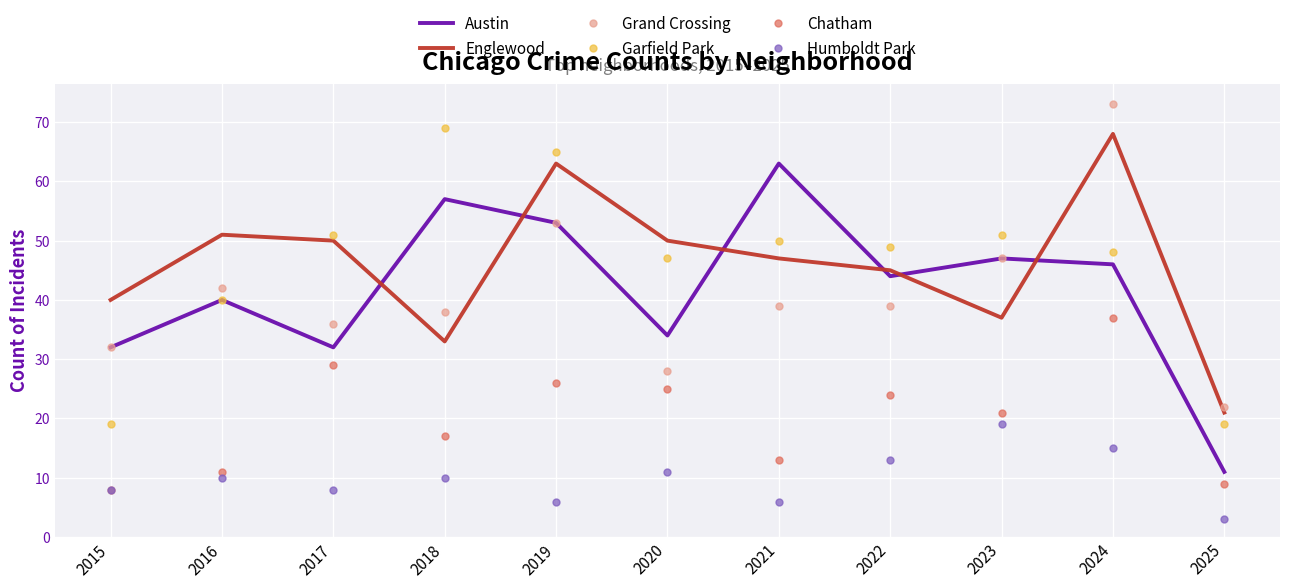

Is it true that Austin equals 46 at 2024?

True